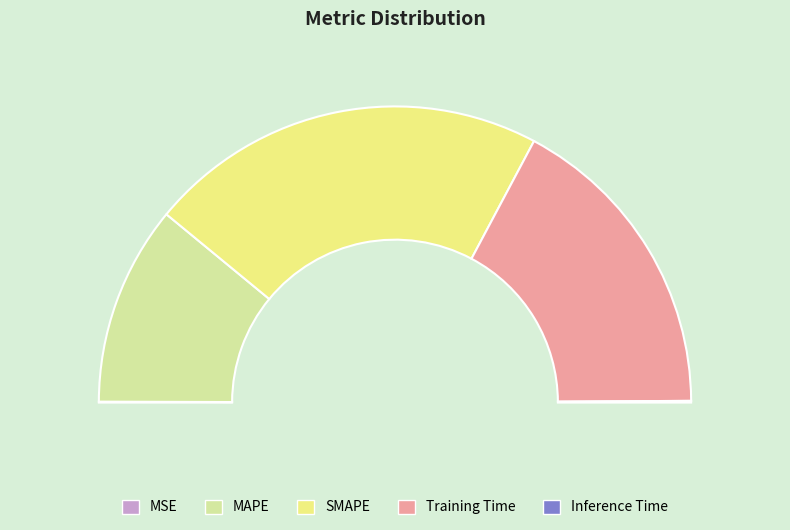

Count the number of slices in the pie.

5